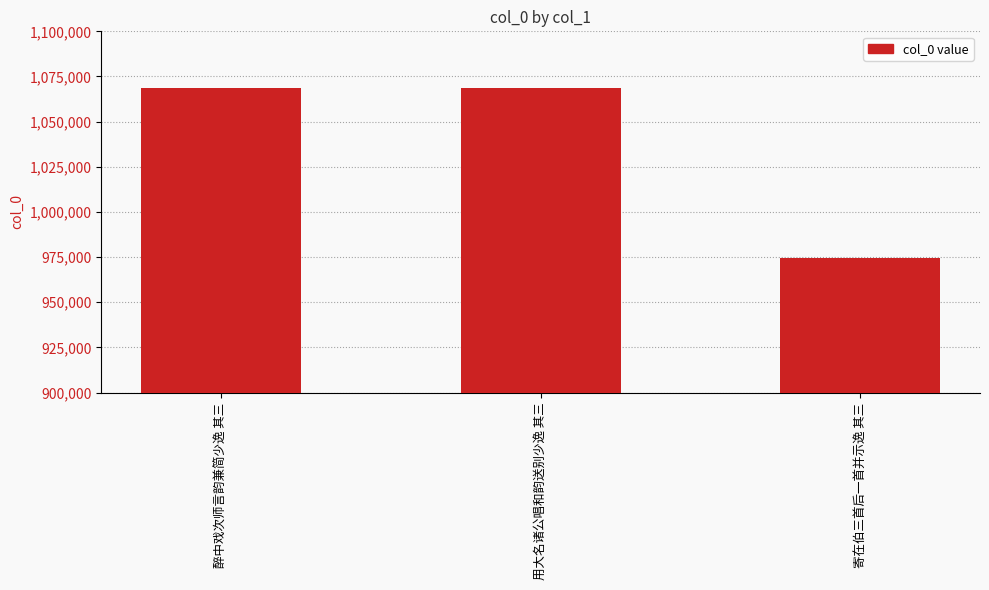

True or false: the data shows 974319 at 寄在伯三首后一首并示逸 其三.

True